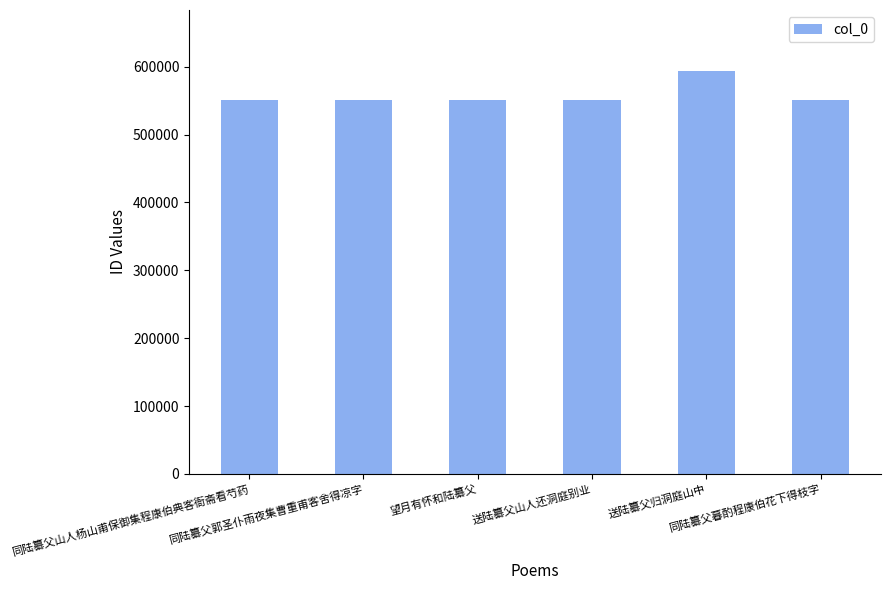

At which category does the chart reach its peak across all series?

送陆纂父归洞庭山中